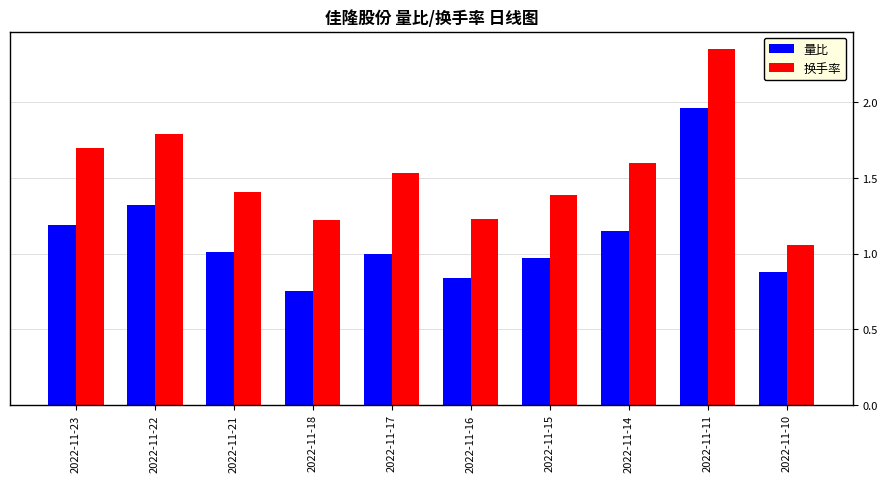

Rank the series at 2022-11-21 from highest to lowest value.

换手率, 量比